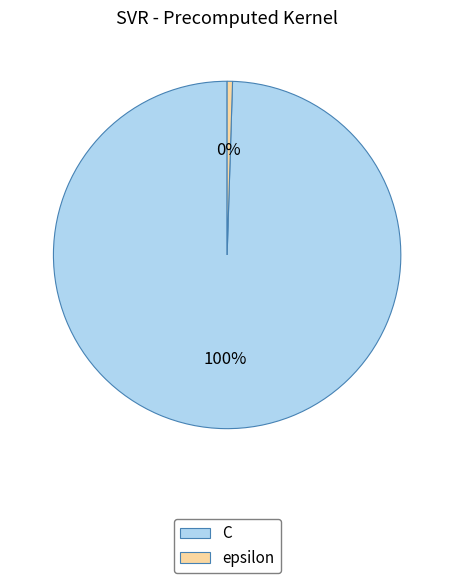

To the nearest percent, what is the combined percentage of C and epsilon?

100%